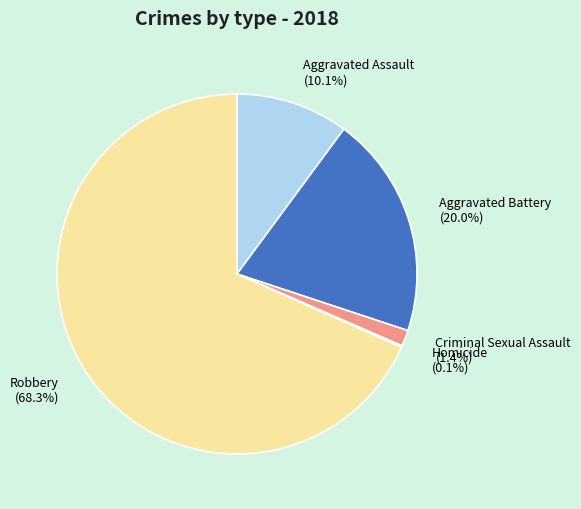

Which slice is the largest?

Robbery